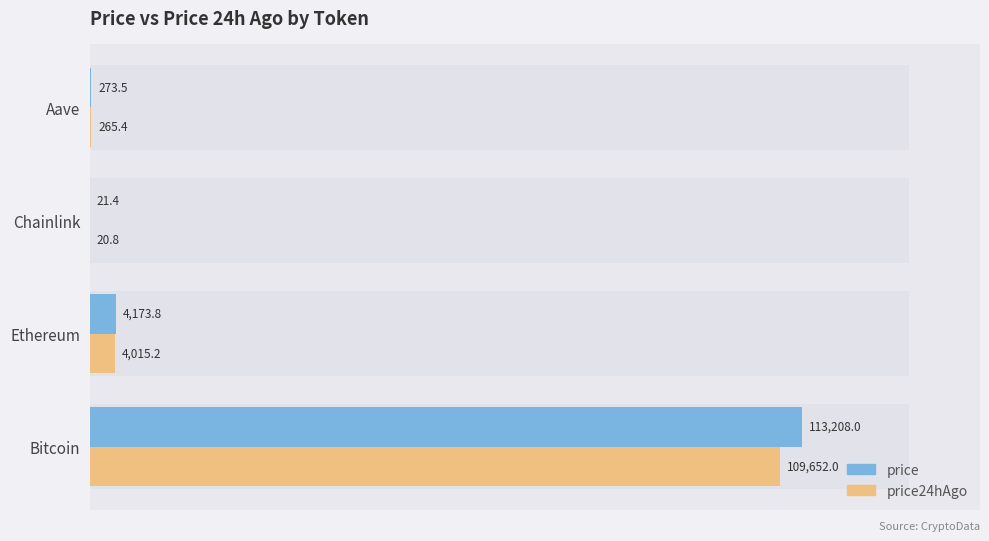

Does the chart contain any negative values?

No